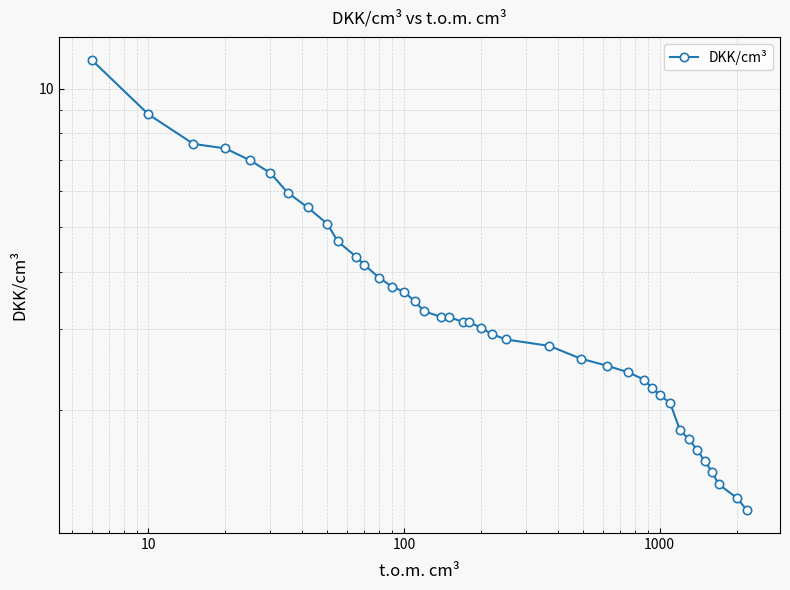

The chart shows a value of 0.9 at 21. True or false?

False